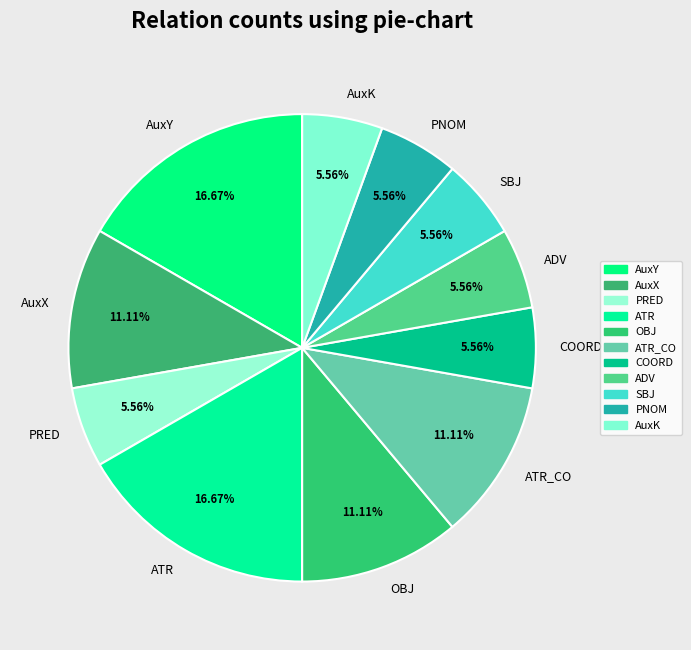

Which has a higher value, ATR_CO or ADV?

ATR_CO